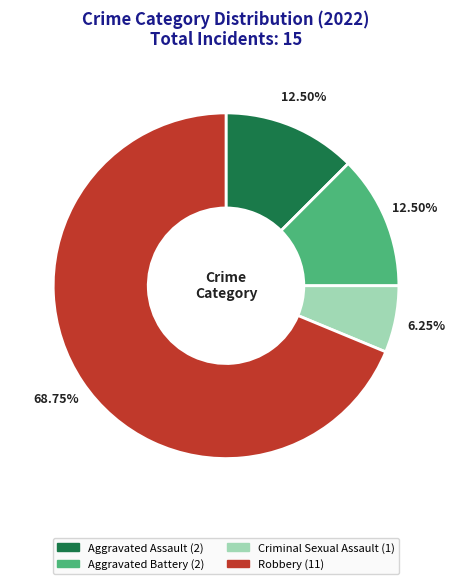

True or false: Robbery accounts for 69% of the total.

True